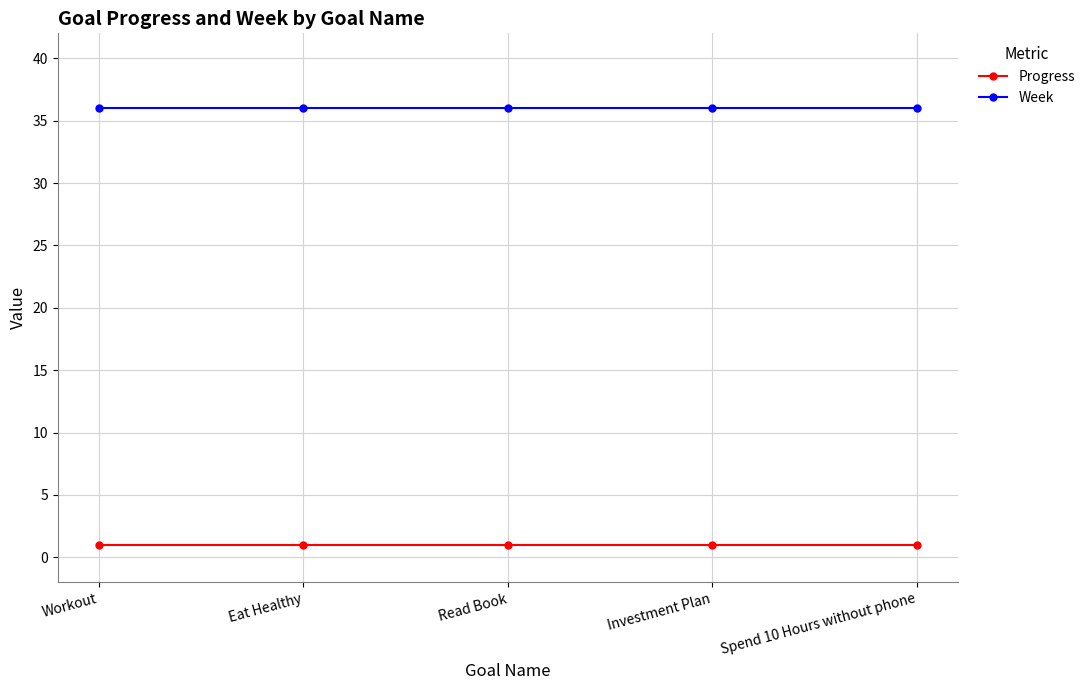

True or false: Progress and Week cross at least once.

False